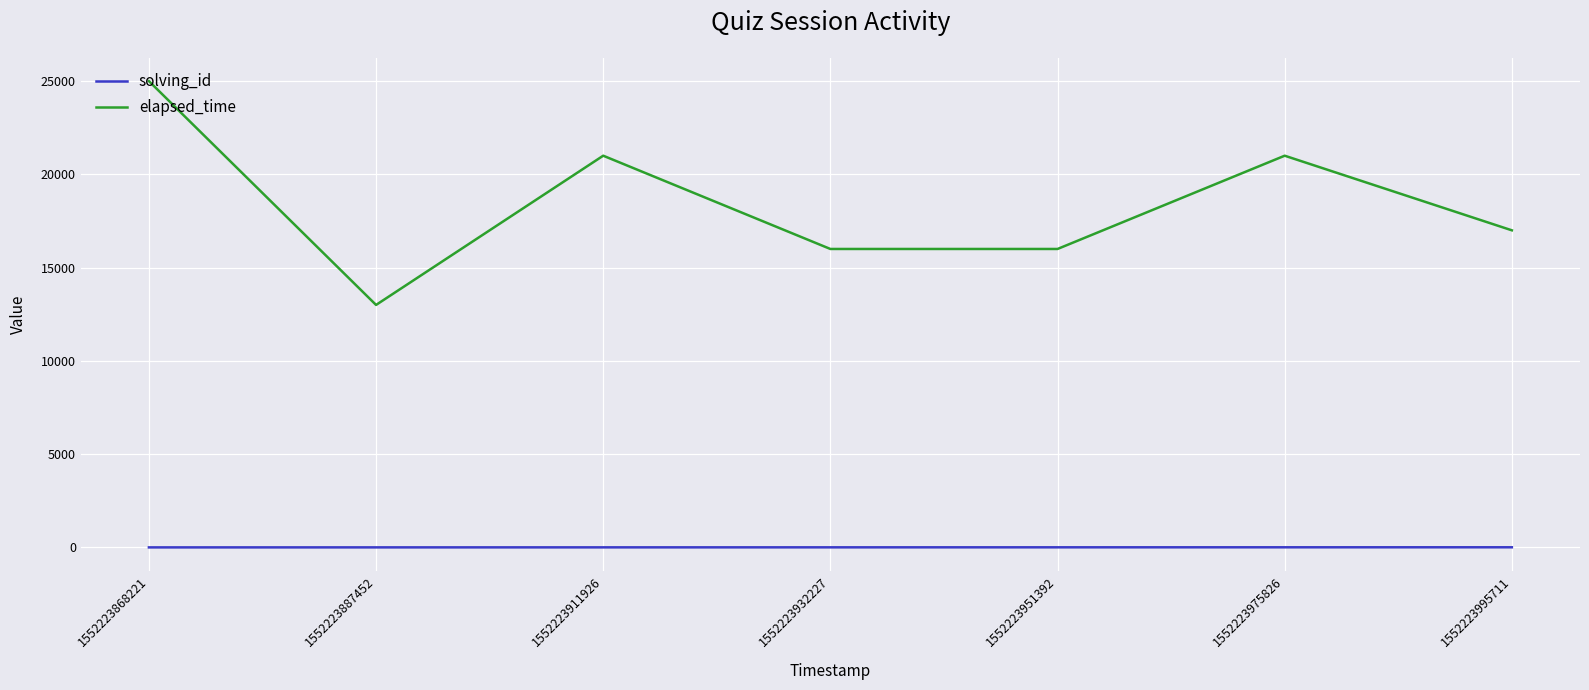

What are all the series names shown in the legend?

solving_id, elapsed_time